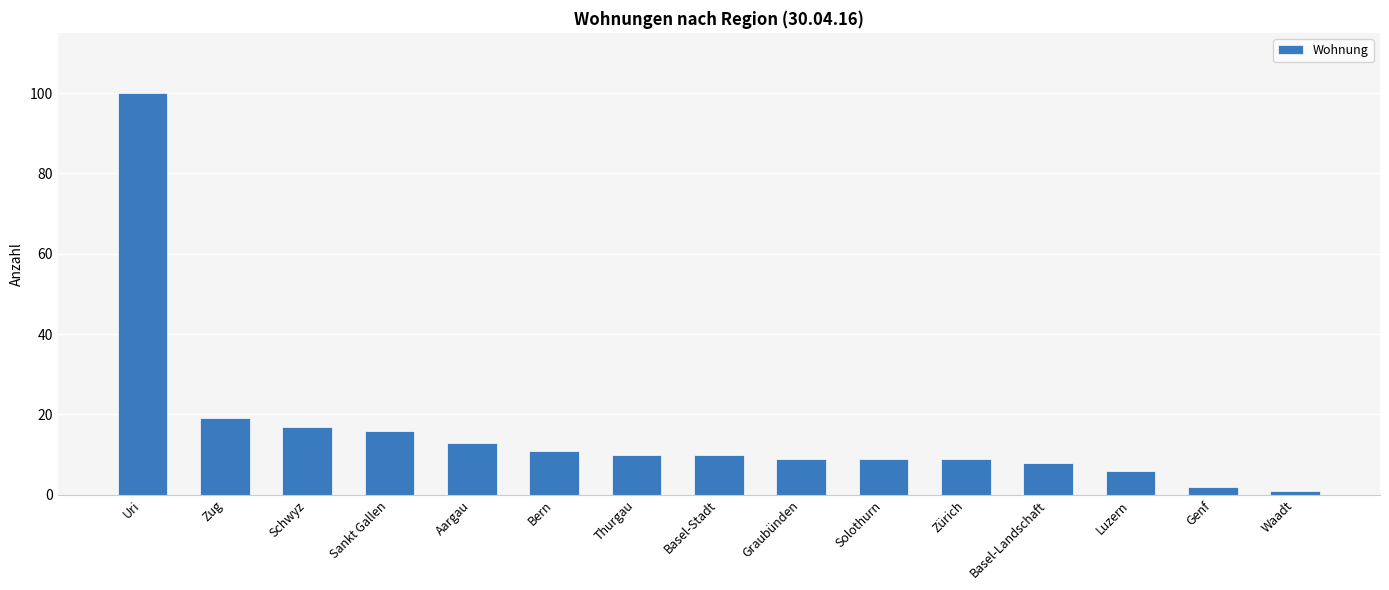

What is the label of the 2nd bar from the right?

Genf